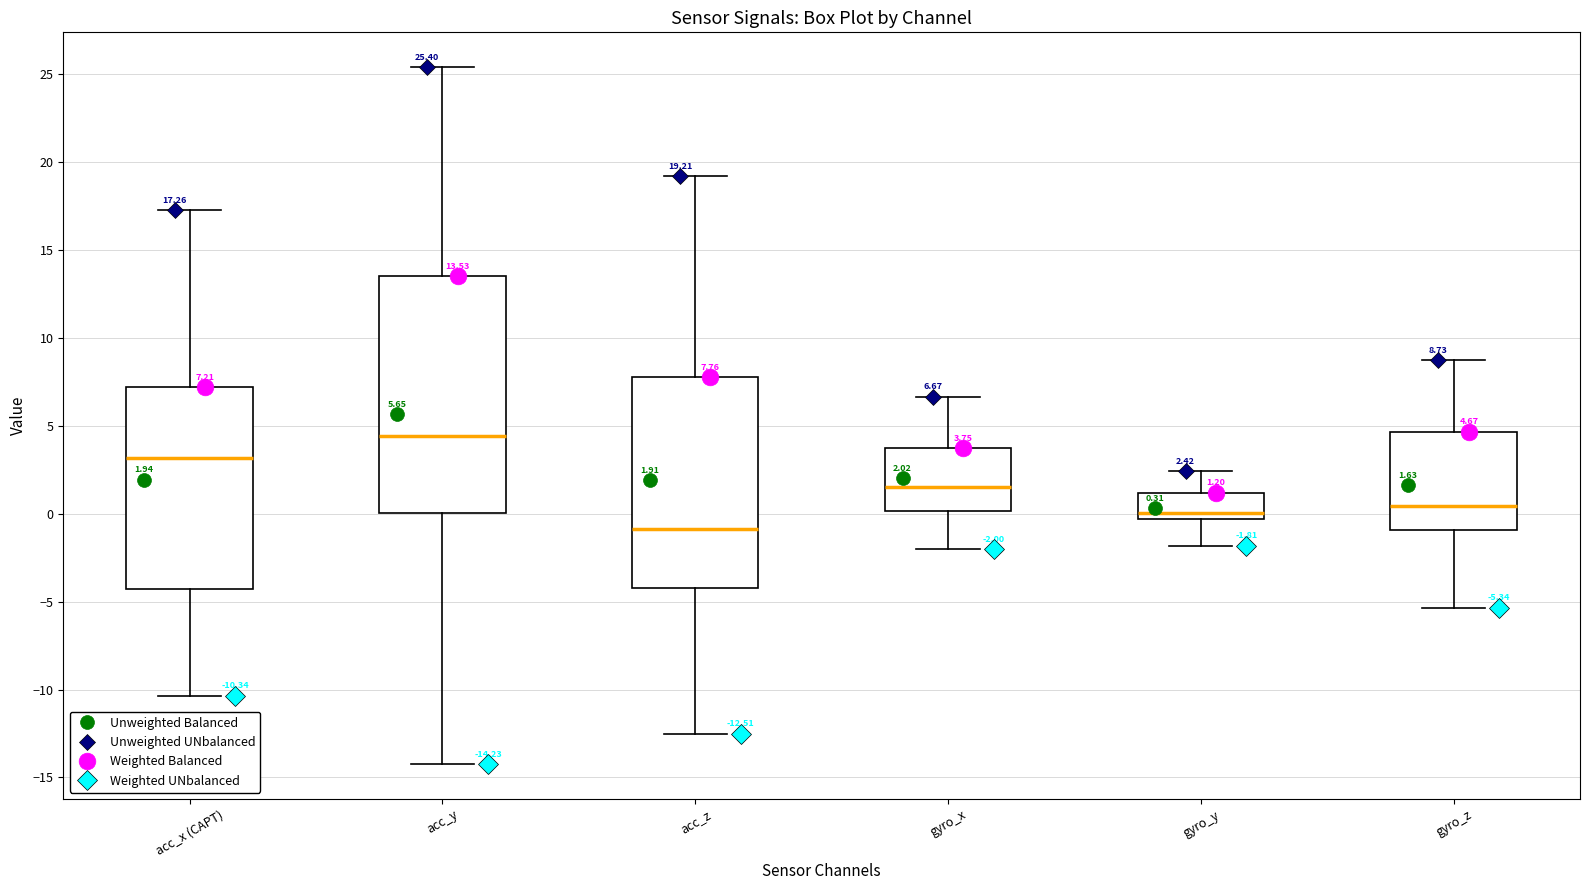

Which box has the lowest median line?

acc_z